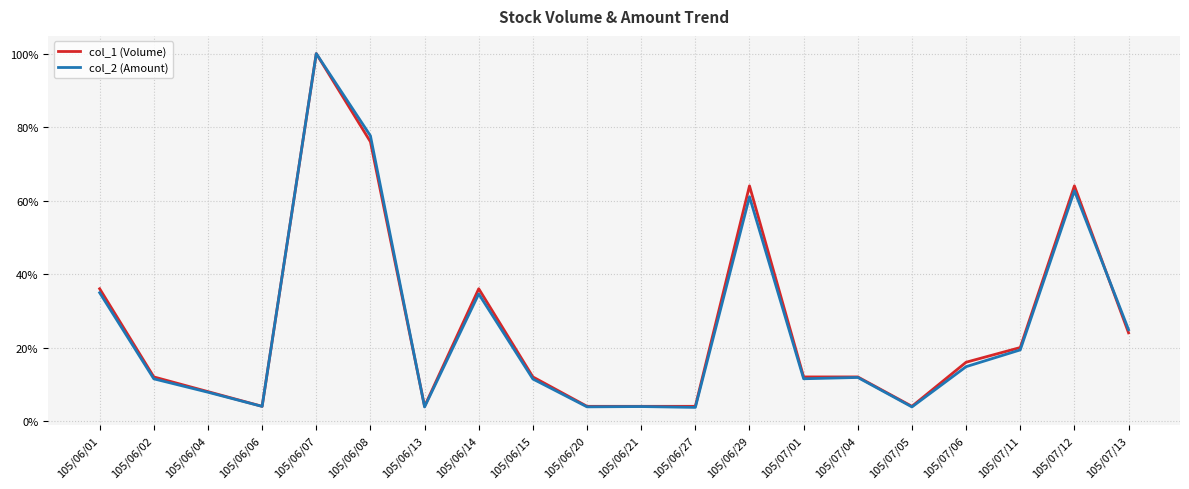

True or false: col_1 (Volume) and col_2 (Amount) intersect in this chart.

True